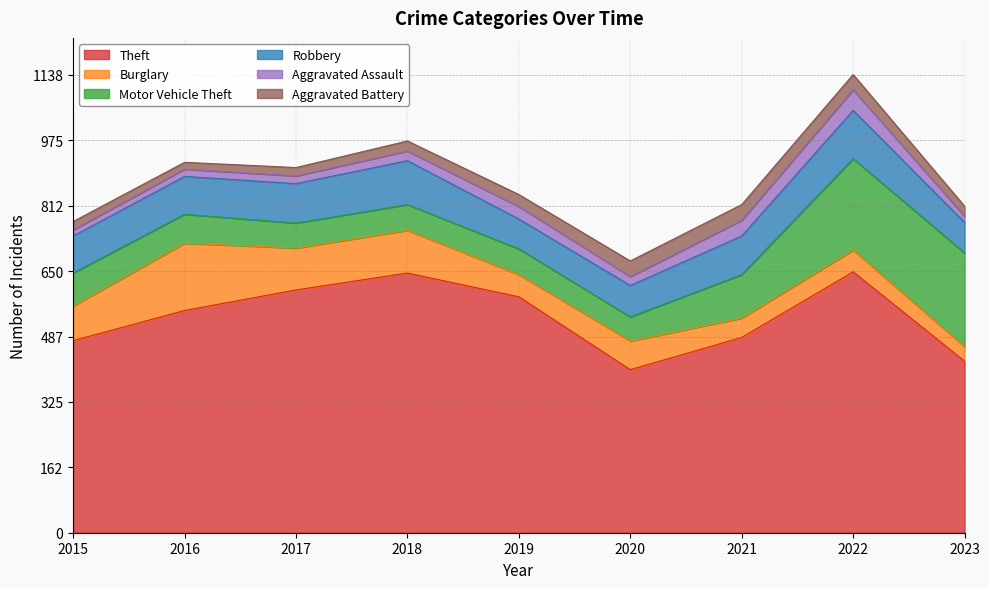

What is the sum of the Motor Vehicle Theft values at 2019 and 2016?

136